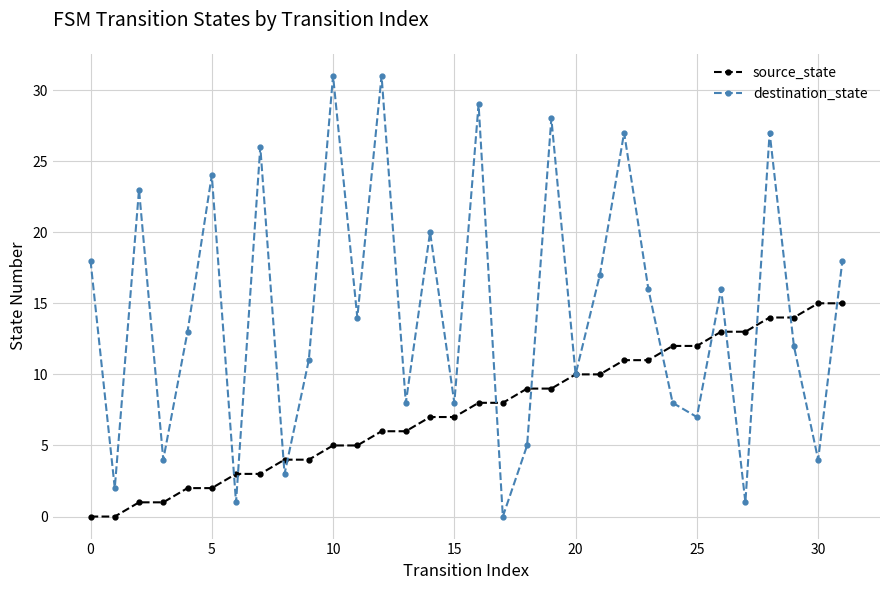

Which series has the widest spread of values?

destination_state